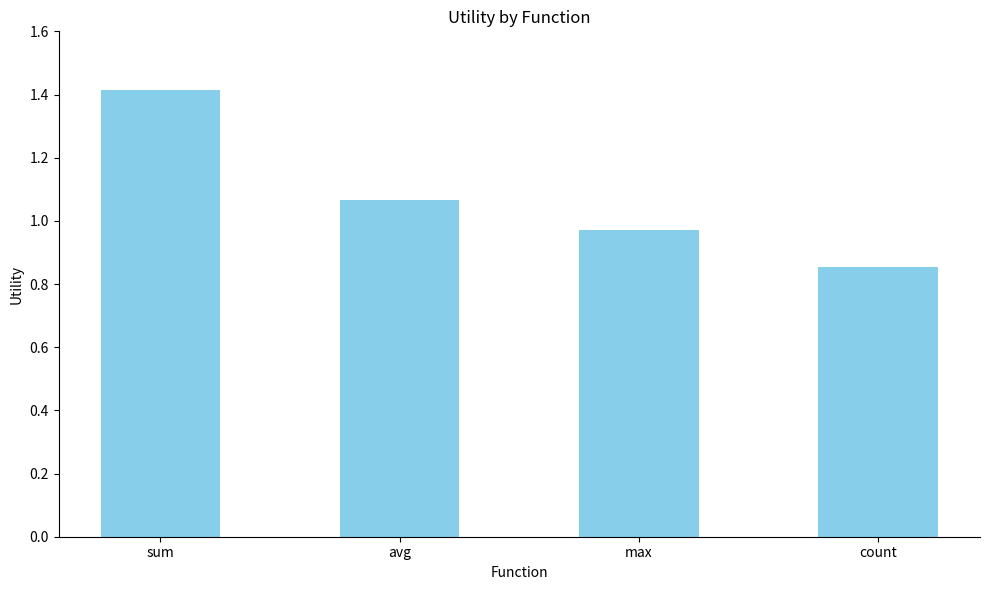

What is the label of the 2nd bar from the right?

max